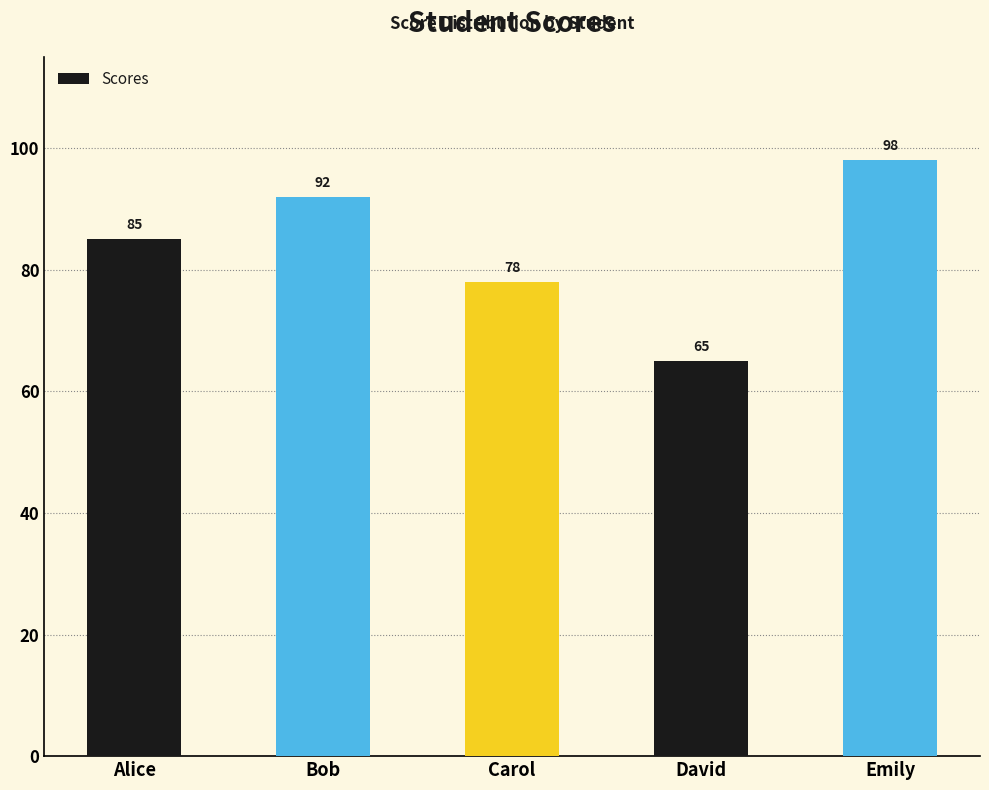

What is the greatest value displayed?

98